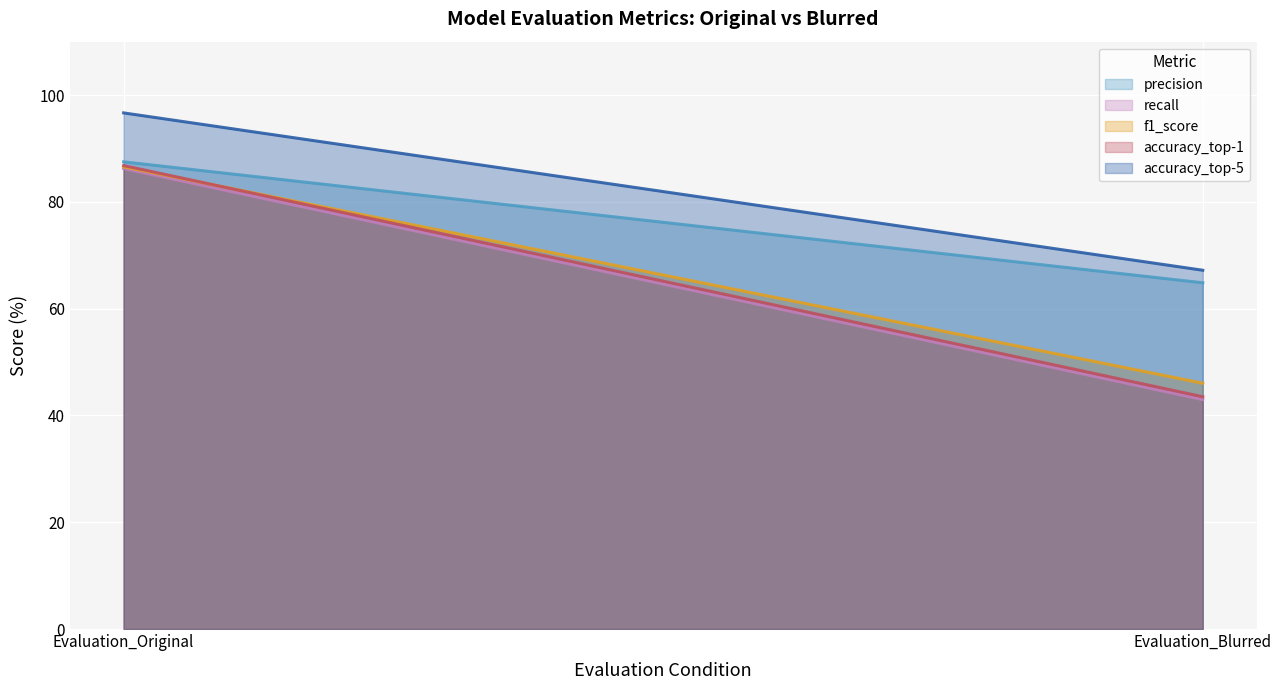

Is the value of recall at Evaluation_Original greater than the value of accuracy_top-5 at Evaluation_Blurred?

Yes